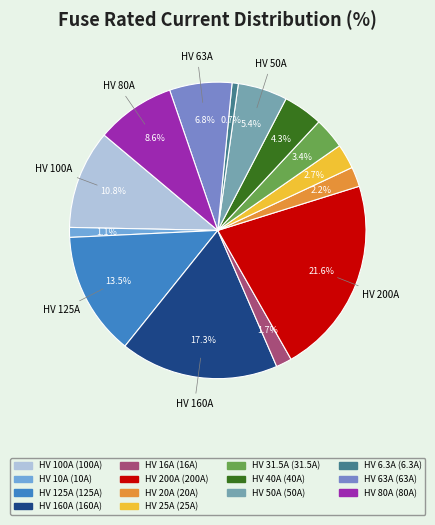

How many slices are in this pie chart?

14